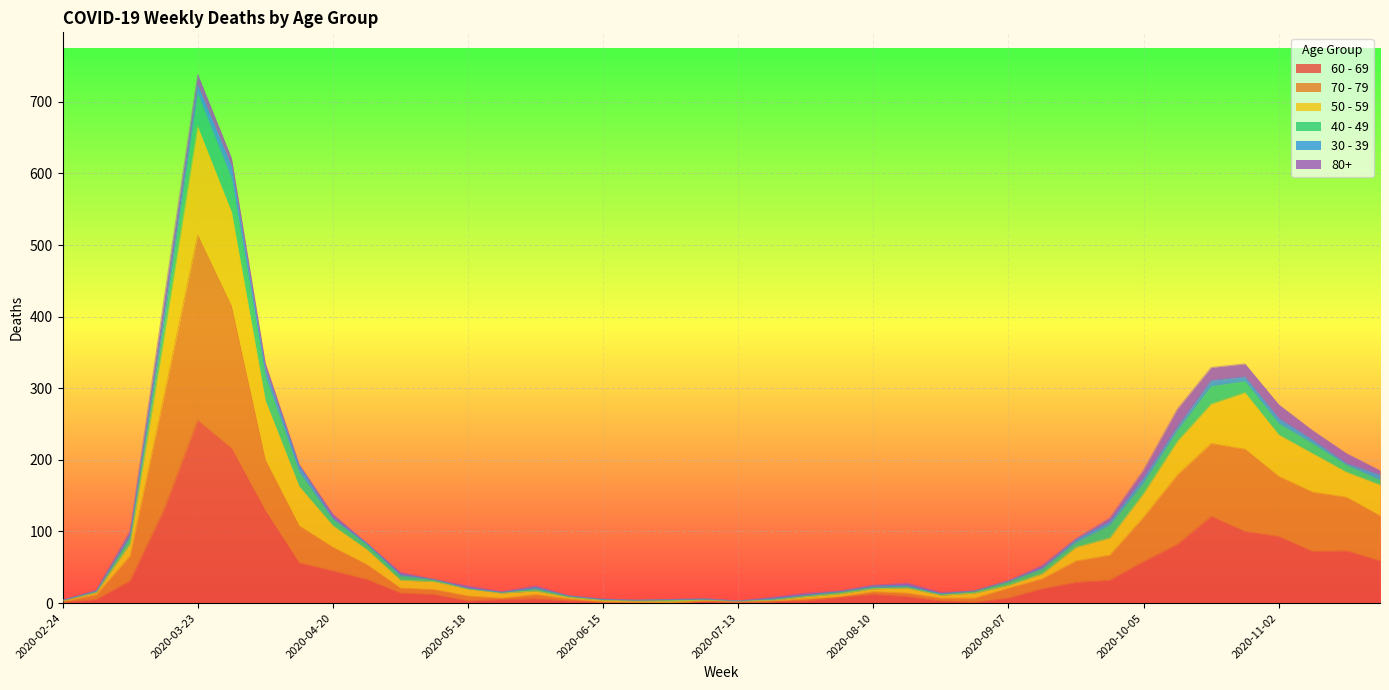

How many categories are shown in the chart?

40